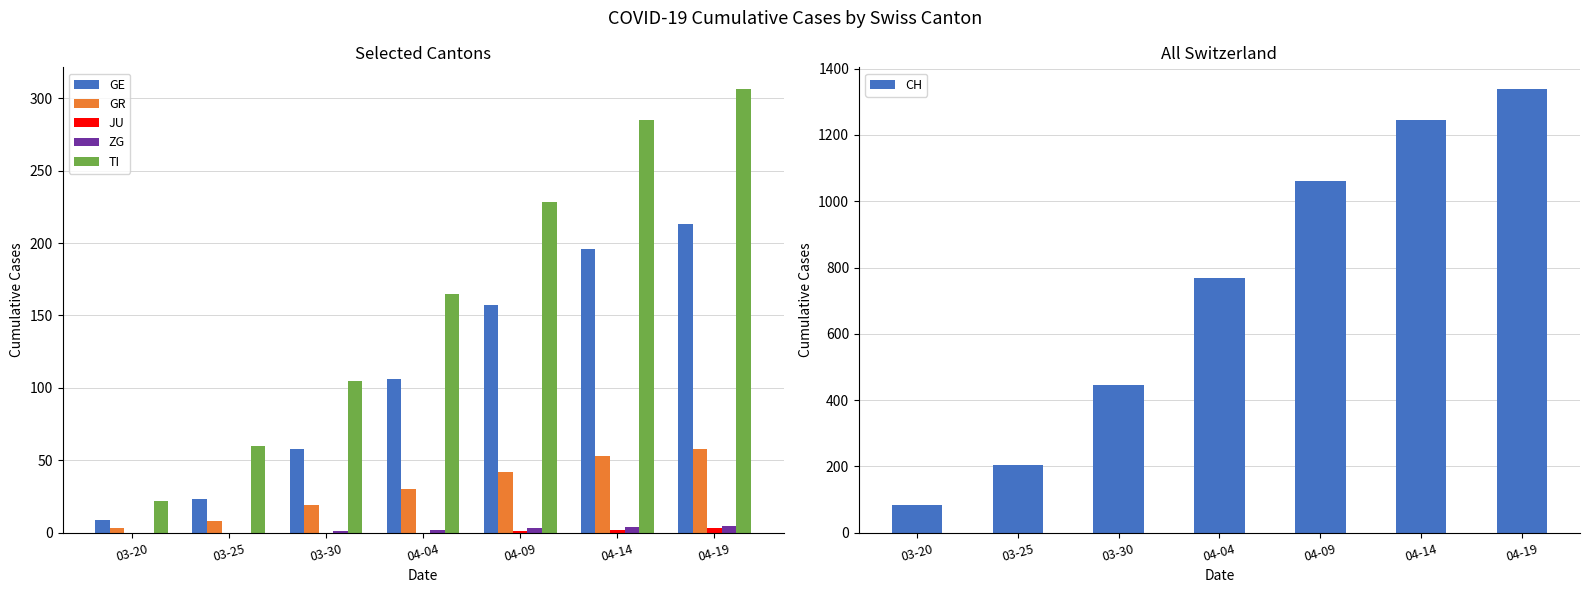

What is the sum of the TI values at 04-14 and 04-04?

450